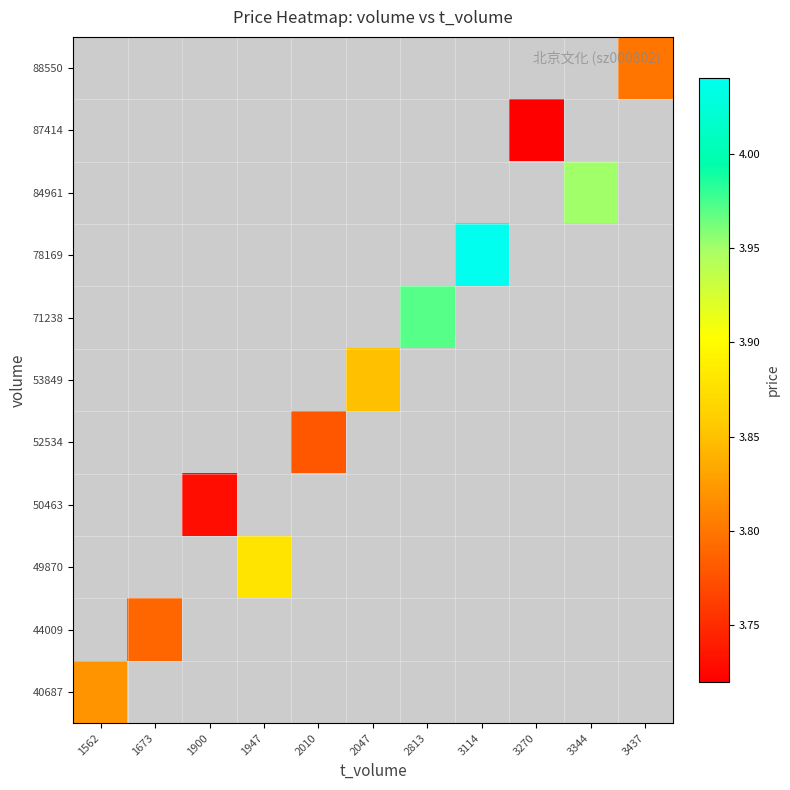

How many series are shown in this chart?

11